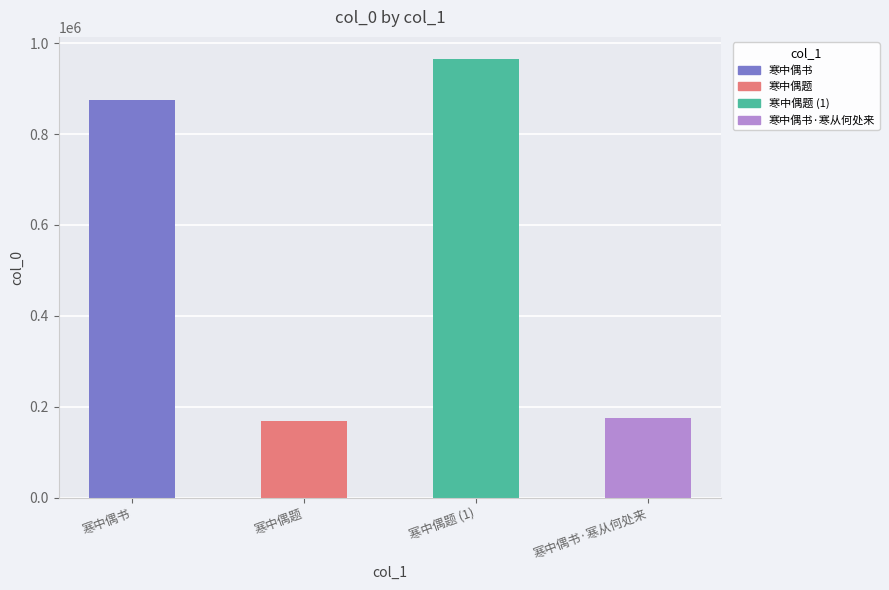

What position from the right is 寒中偶题 (1)?

2